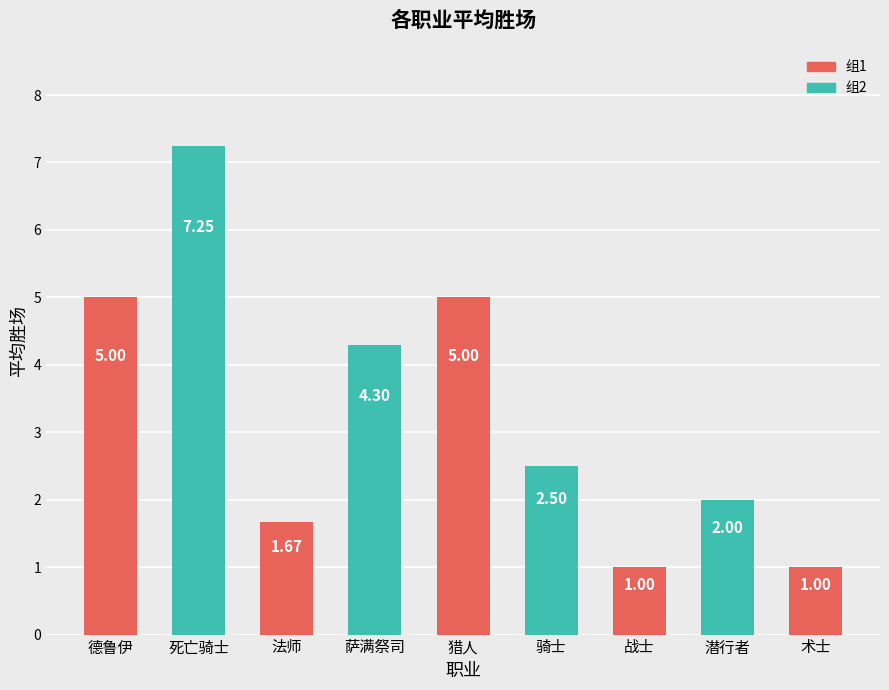

What is the sum of the values at 潜行者 and 术士?

3.0